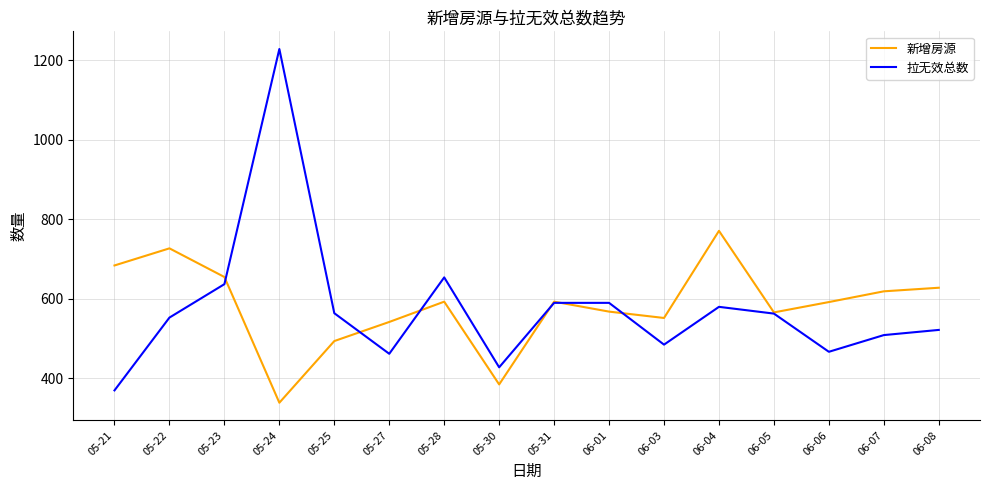

What are all the series names shown in the legend?

新增房源, 拉无效总数